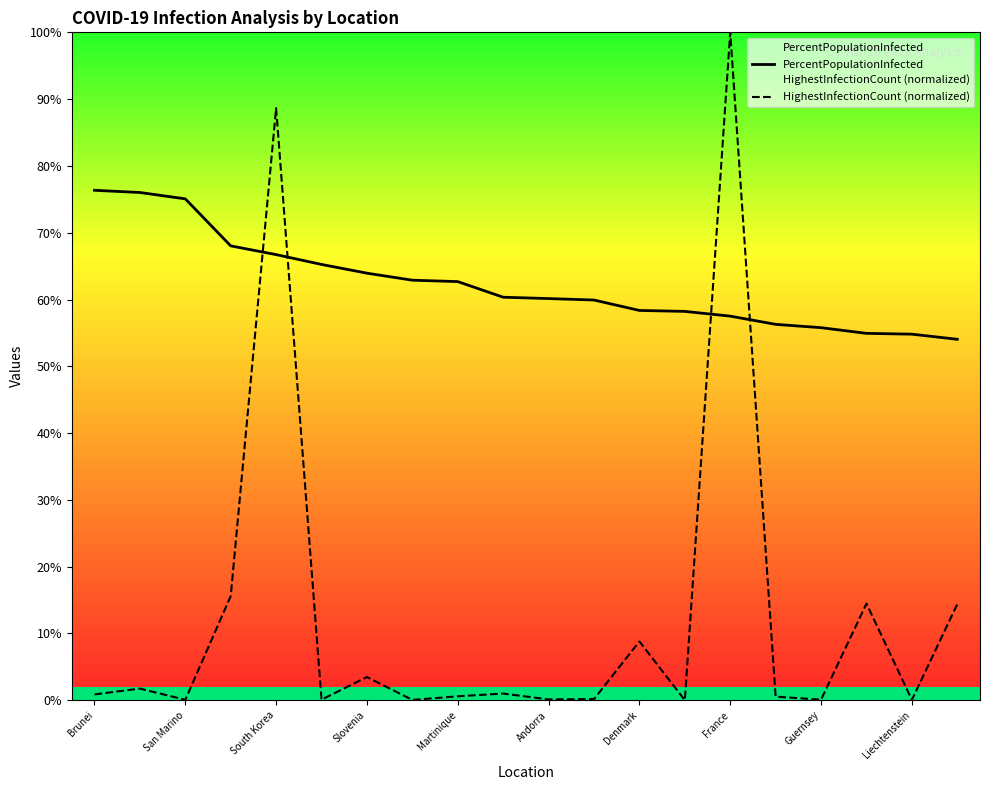

What is the difference between the maximum and minimum values in the PercentPopulationInfected series?

22.3